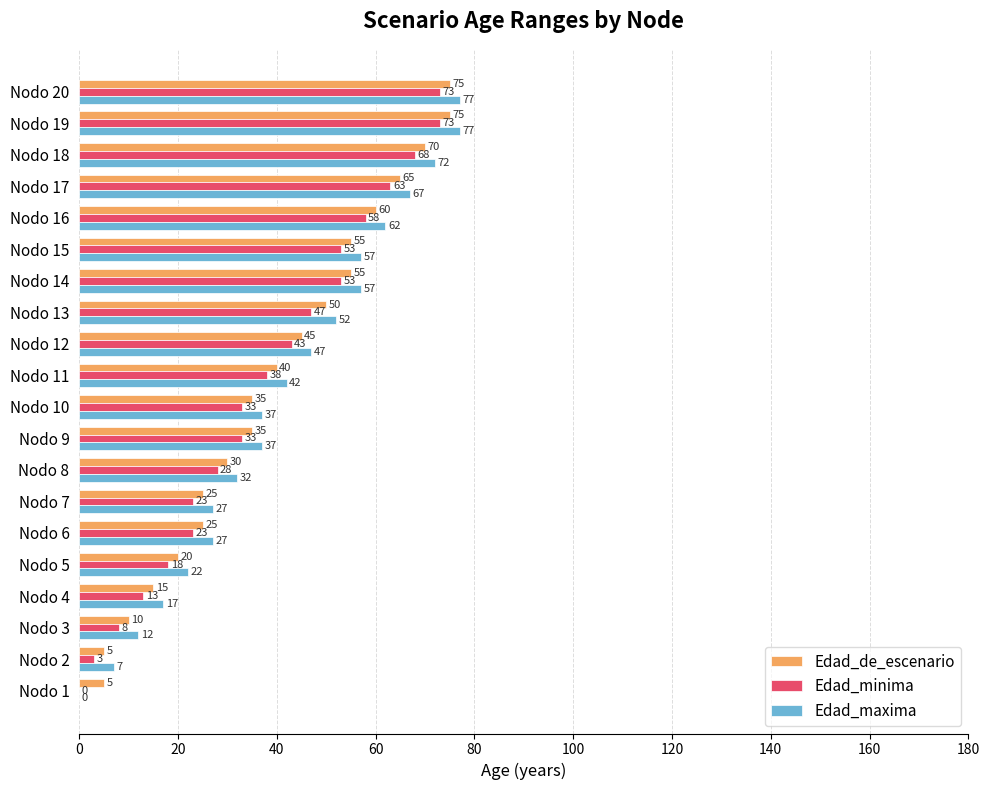

What are all the series names shown in the legend?

Edad_de_escenario, Edad_minima, Edad_maxima